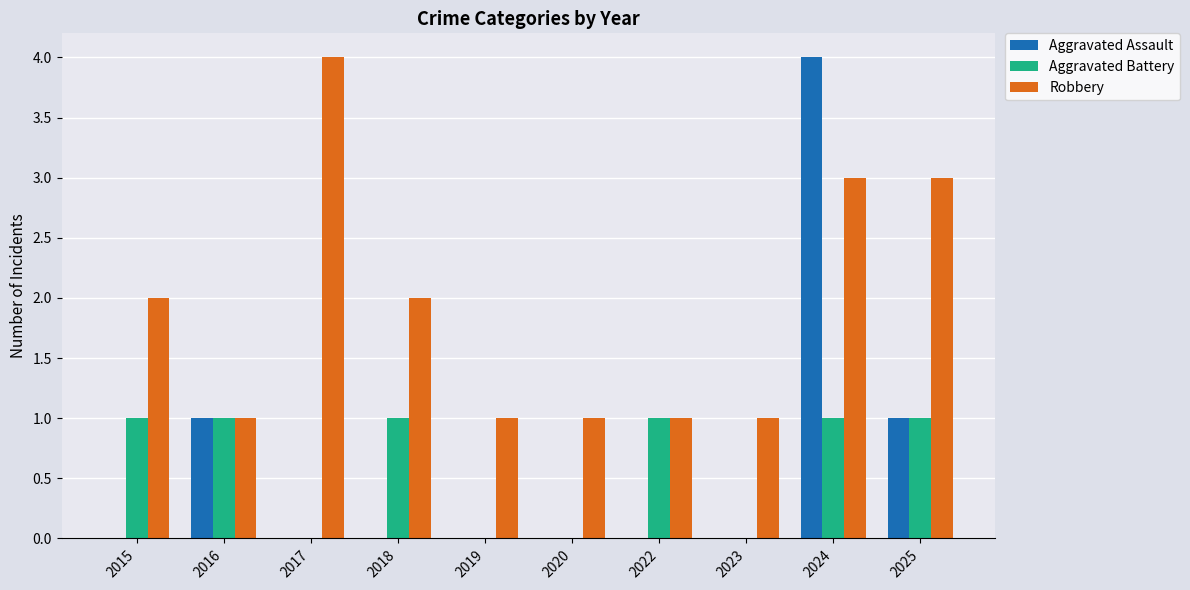

What is the average value of the Aggravated Assault series?

1